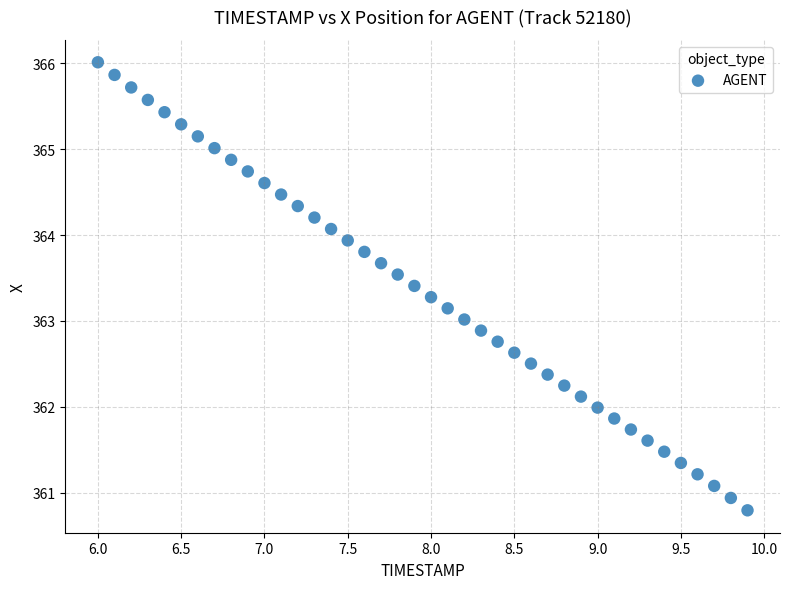

What is the range of Y values (max minus min)?

5.2